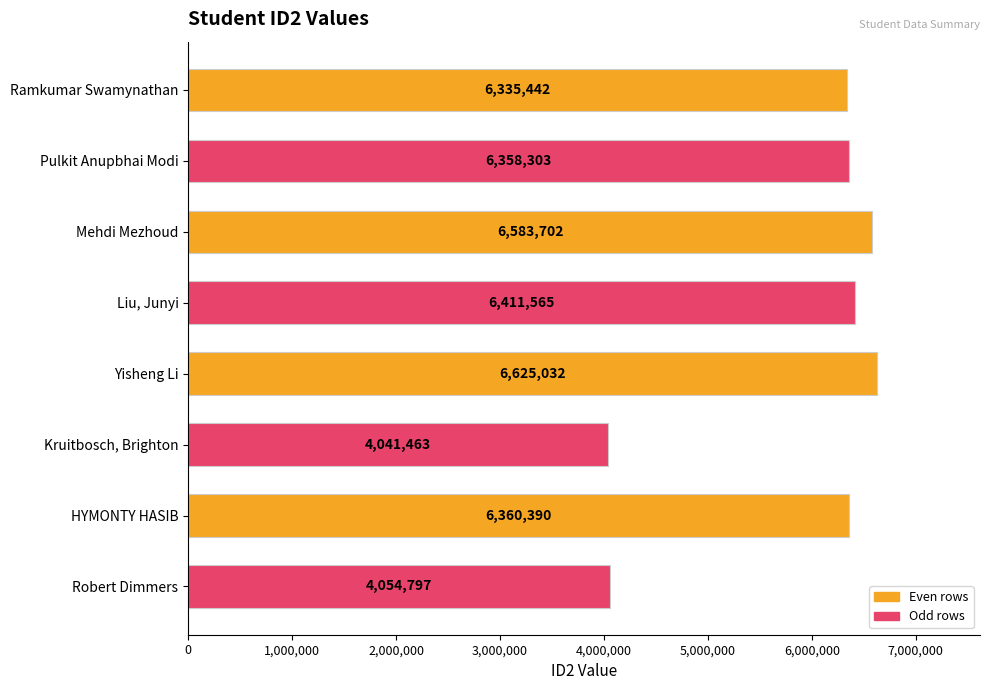

How many categories are shown in the chart?

8